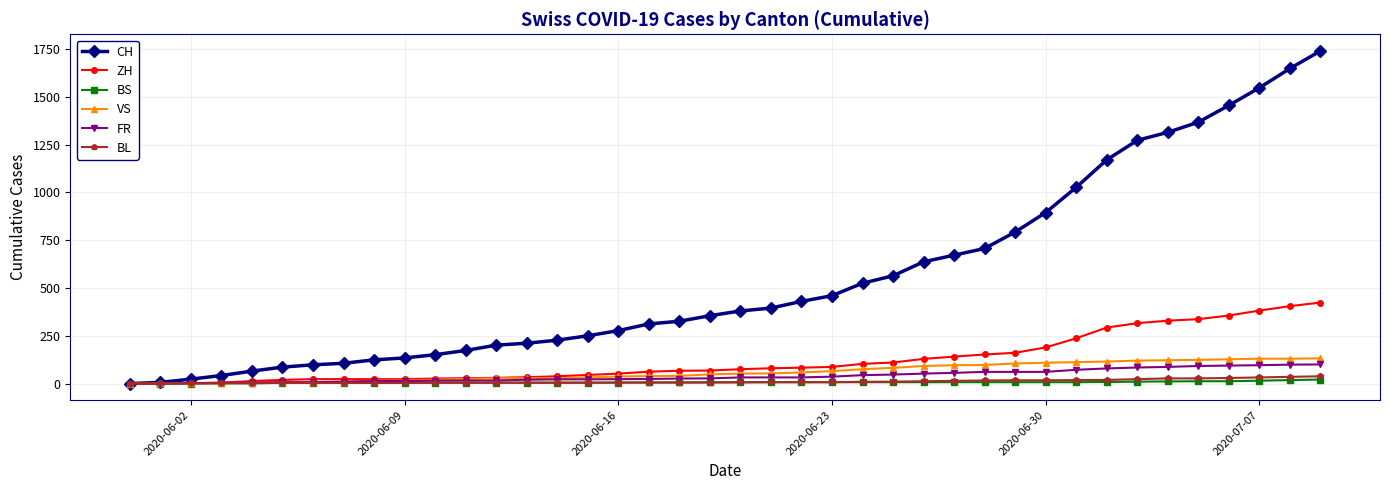

What are all the series names shown in the legend?

CH, ZH, BS, VS, FR, BL